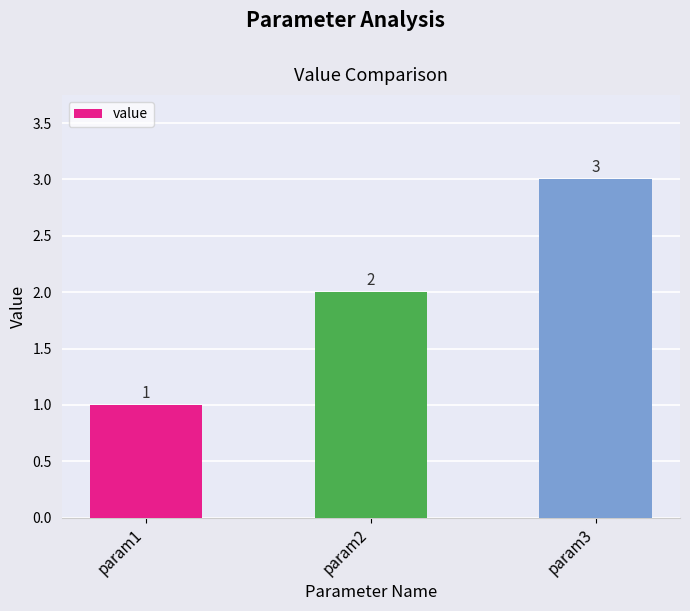

Rank the categories by value from highest to lowest.

param3, param2, param1